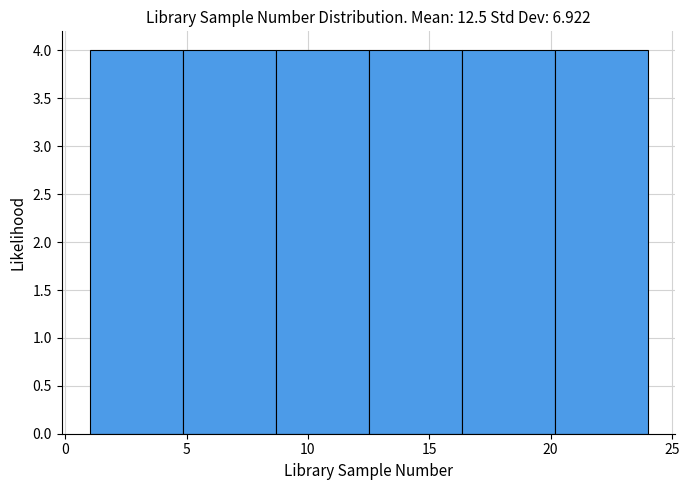

What is the height of the bar covering 1.0 to 5.0 on the x-axis? Neither the bar edges nor the heights are printed on the chart, so give them approximately, as read against the axes.

4